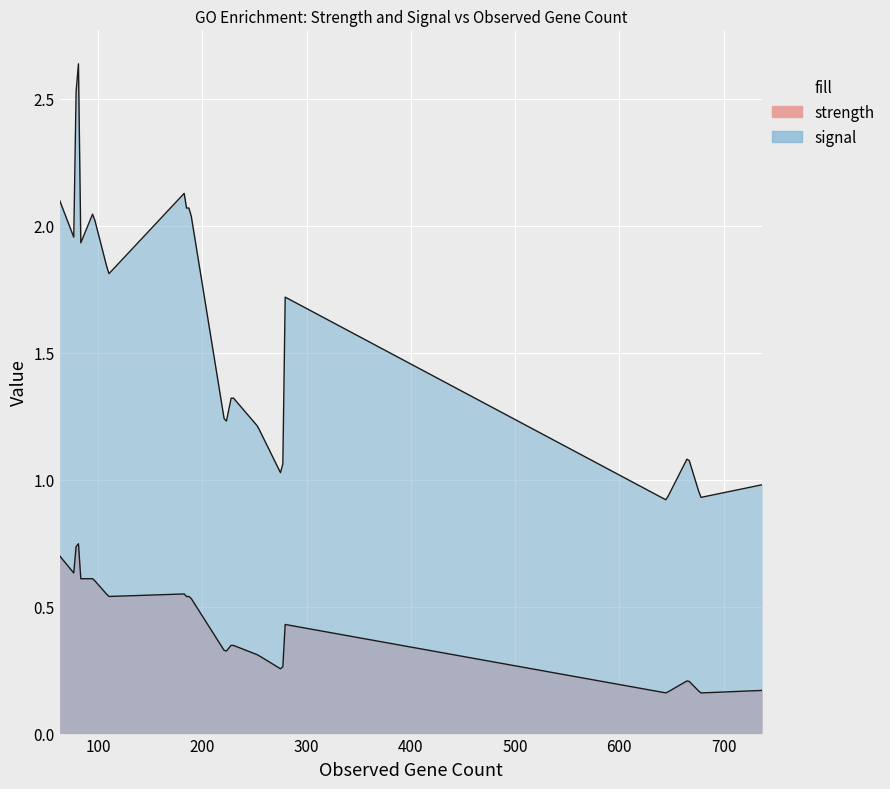

True or false: strength and signal cross at least once.

False